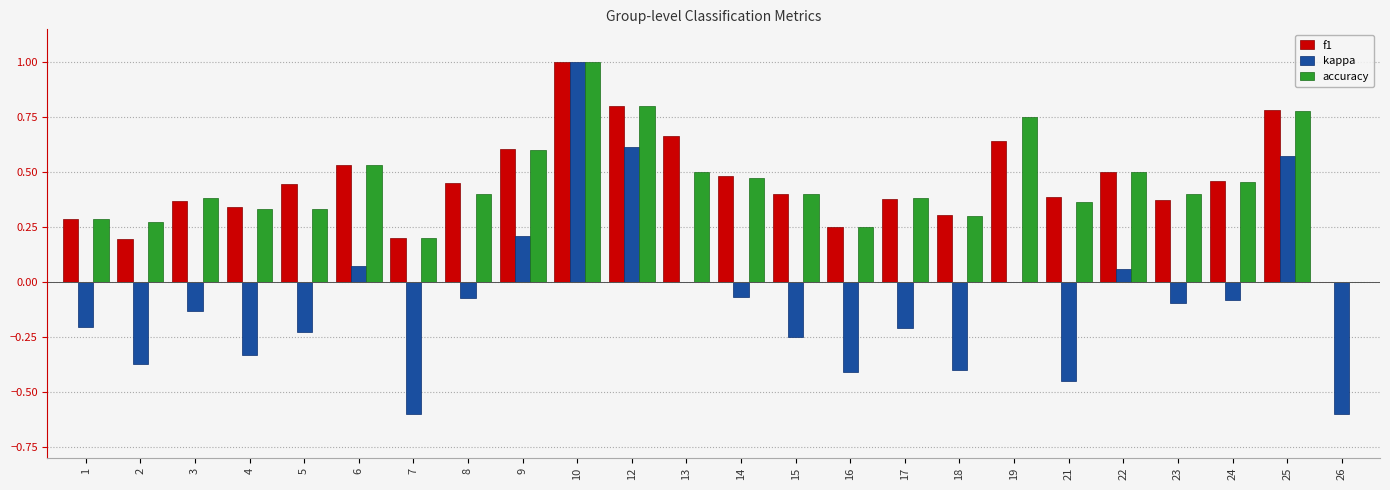

What is the highest value of the kappa series?

1.0